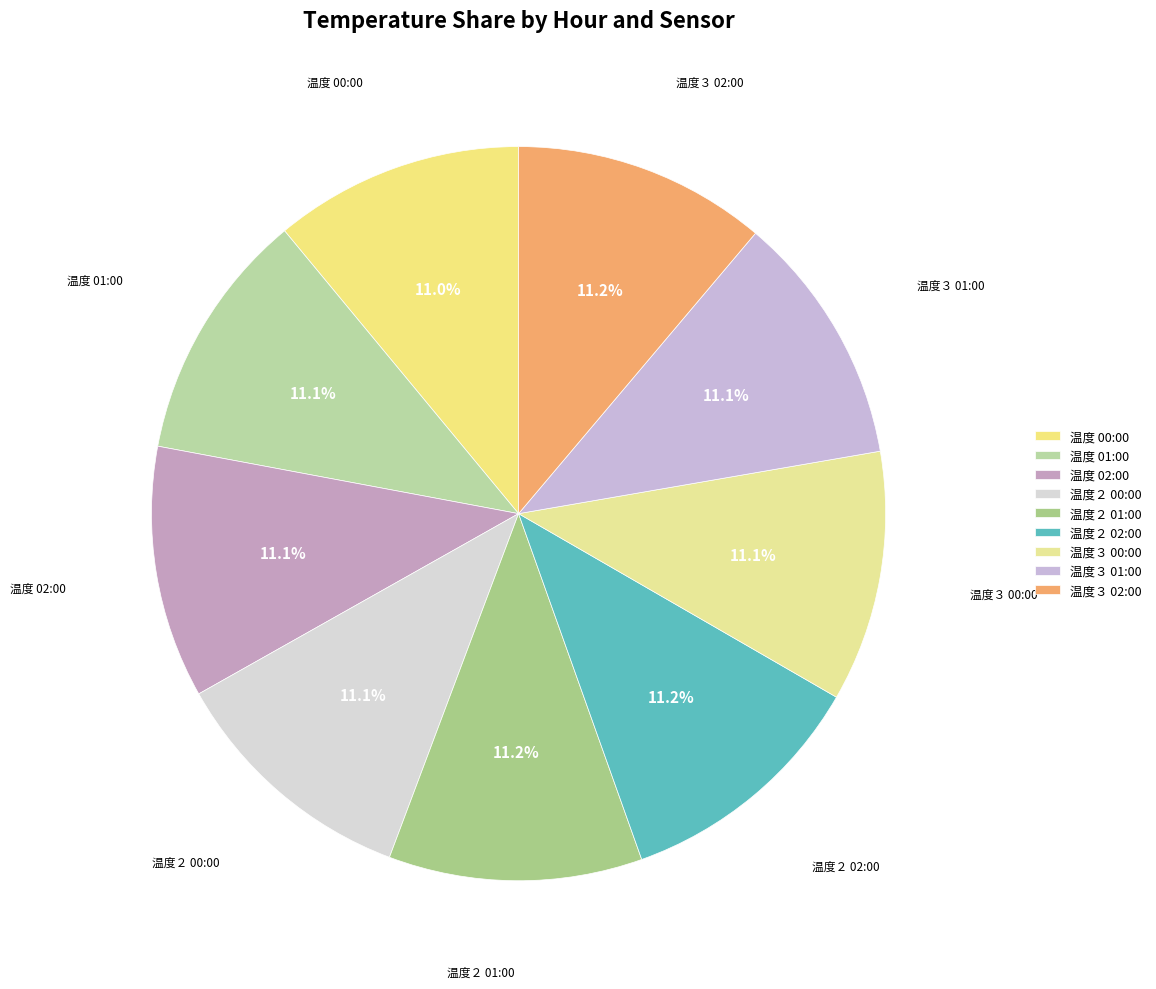

Count the number of slices in the pie.

9